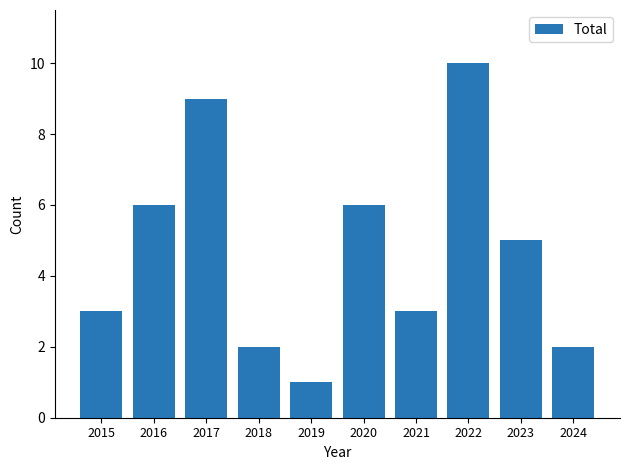

Where is the data nearest to the value 5?

2023